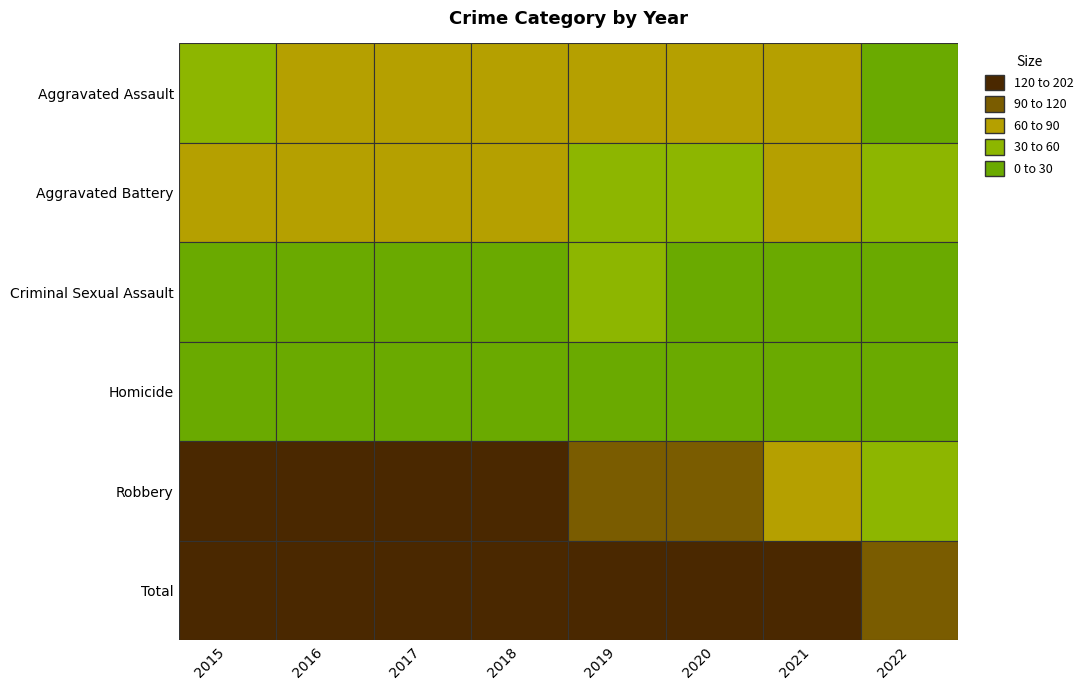

Which series has the widest spread of values?

Total